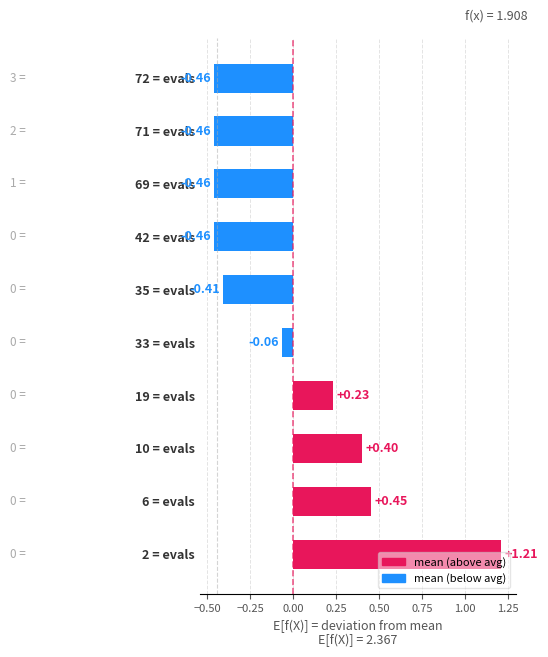

What is the change in value from 2 = evals to 33 = evals?

-1.3